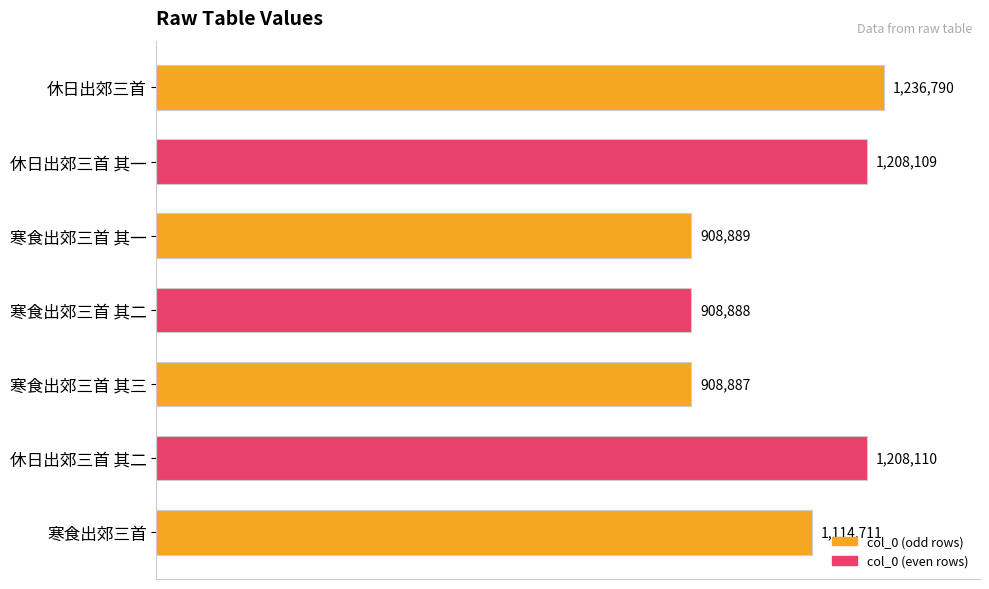

At which label is the value closest to 1072838?

寒食出郊三首